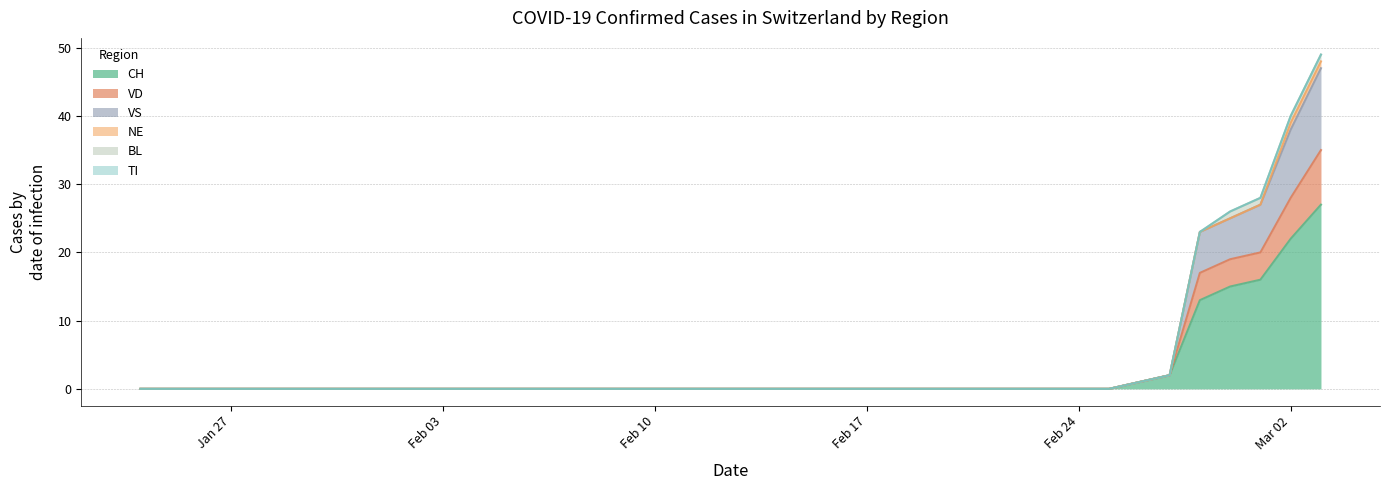

What is the maximum value shown in the chart?

27